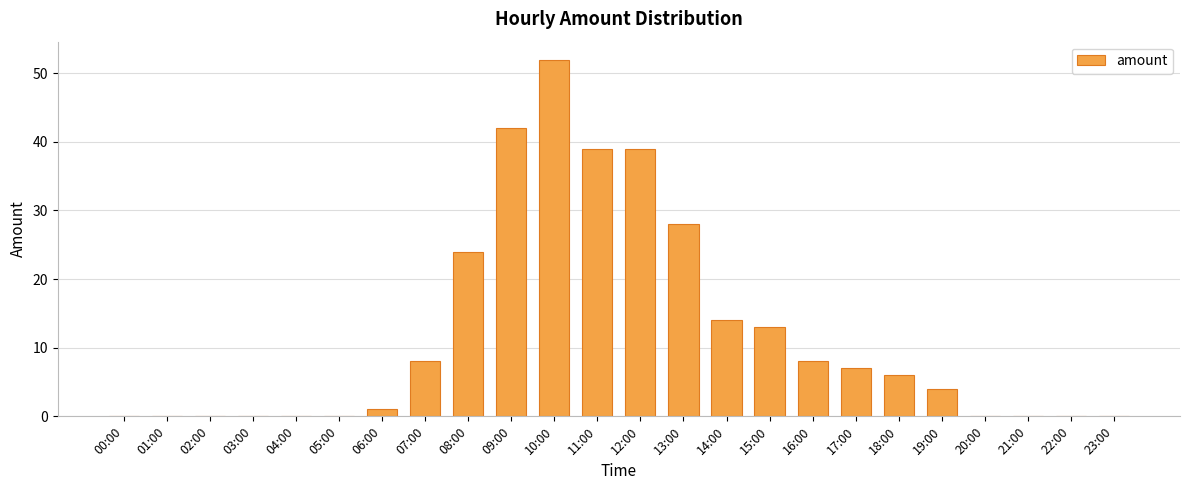

Is it true that the value at 17:00 is 7?

True